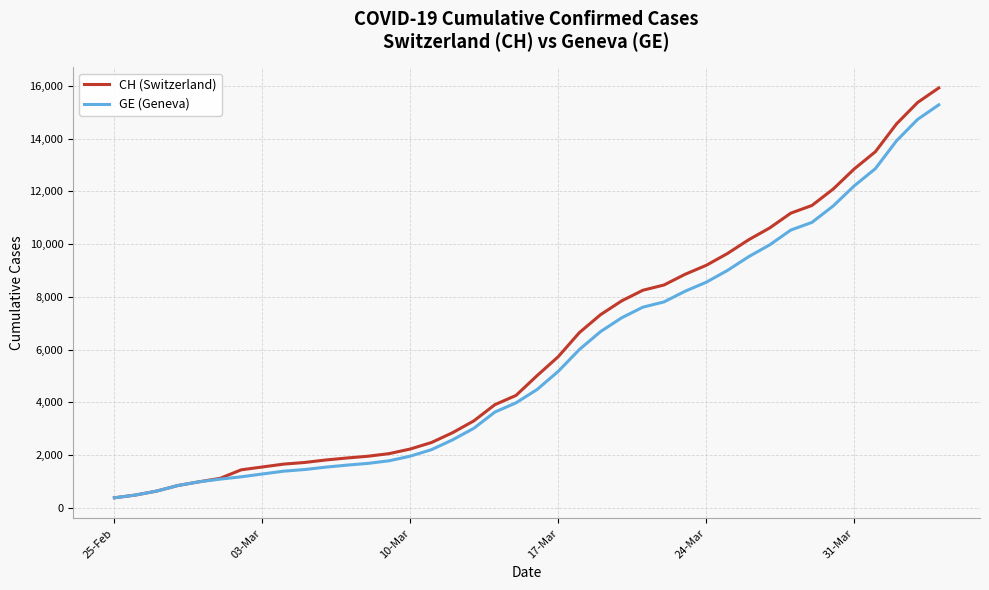

What is the maximum value for GE (Geneva)?

15284